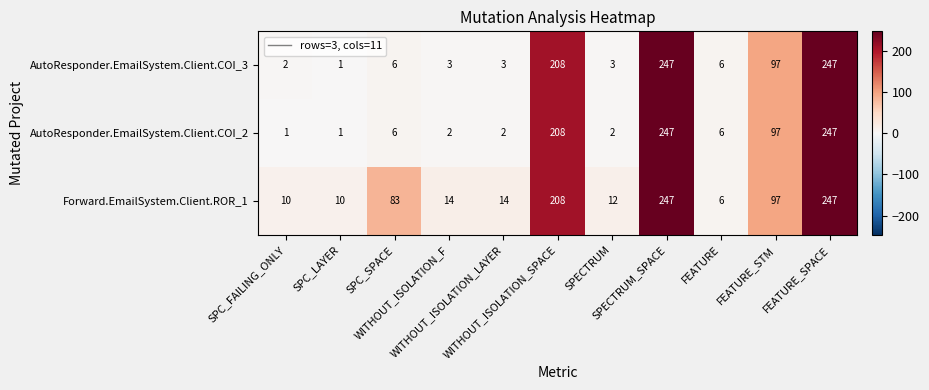

At how many categories does at least one series exceed 25?

5